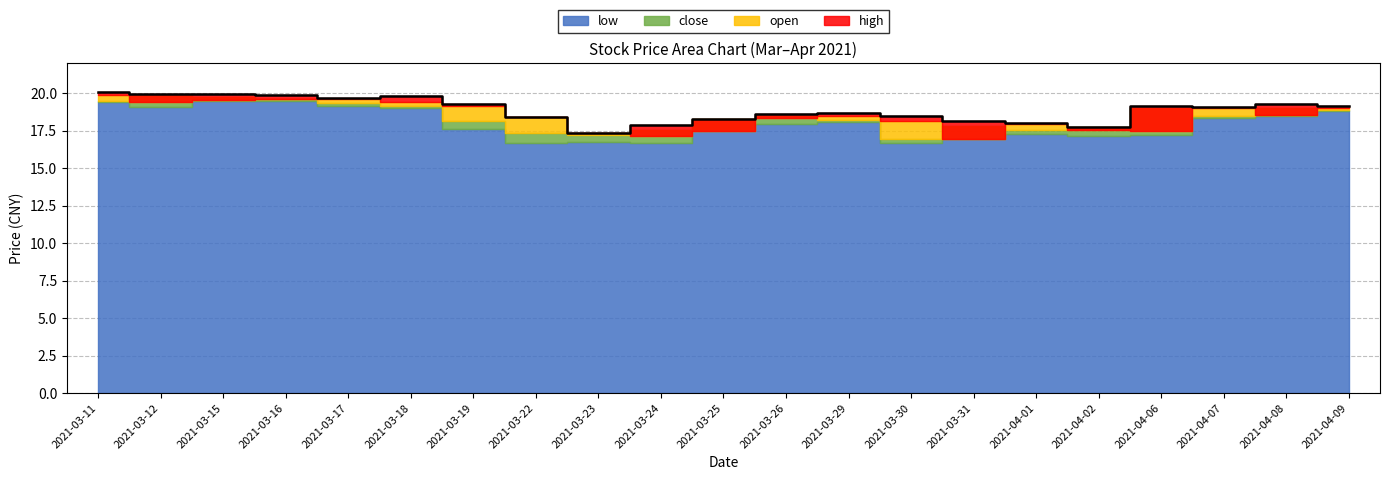

Between 2021-03-26 and 2021-03-22, which is larger?

2021-03-26